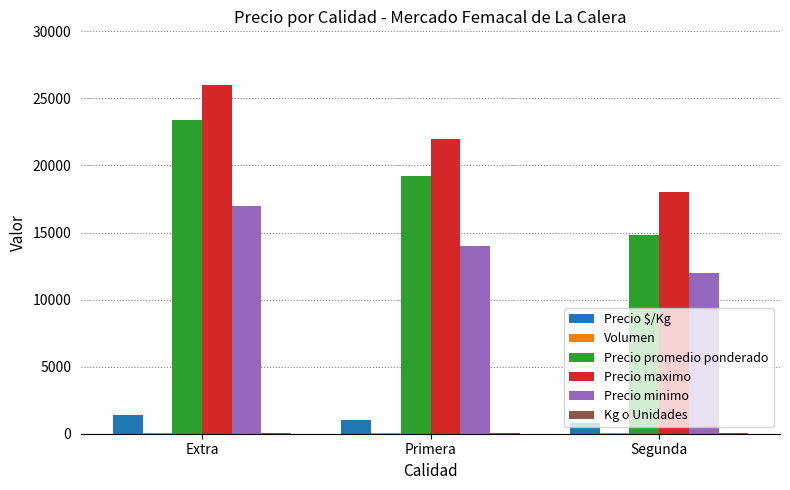

At which category does the chart reach its peak across all series?

Extra